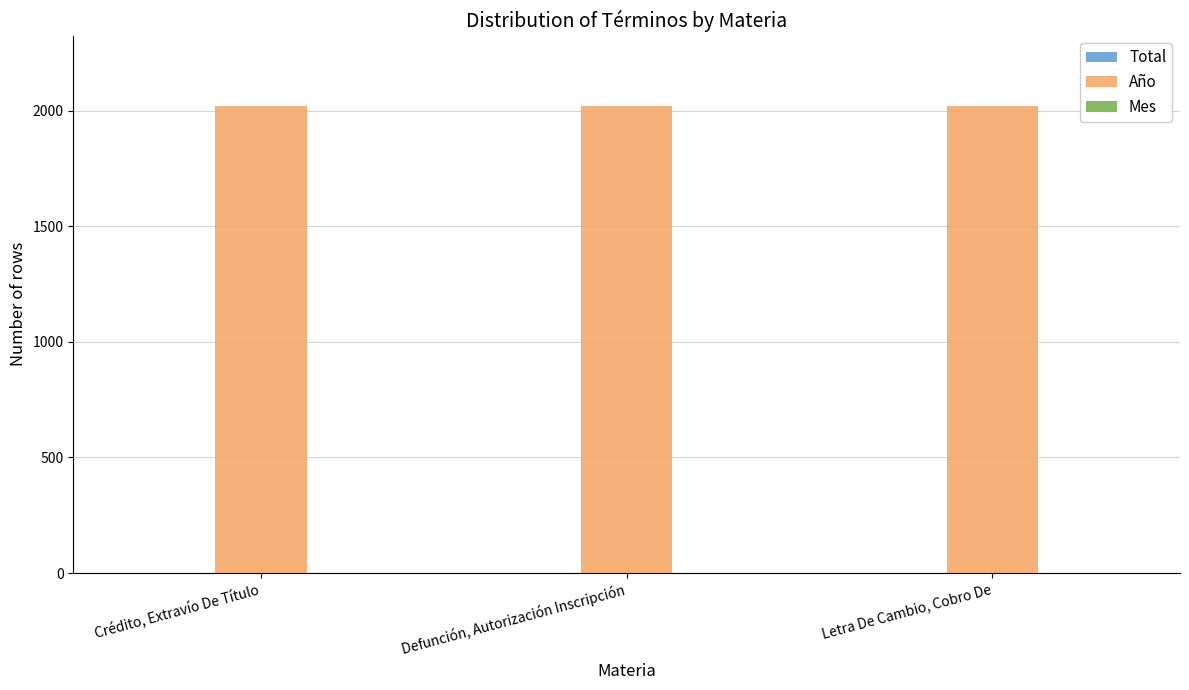

The value of Año at Letra De Cambio, Cobro De is 2021. True or false?

True